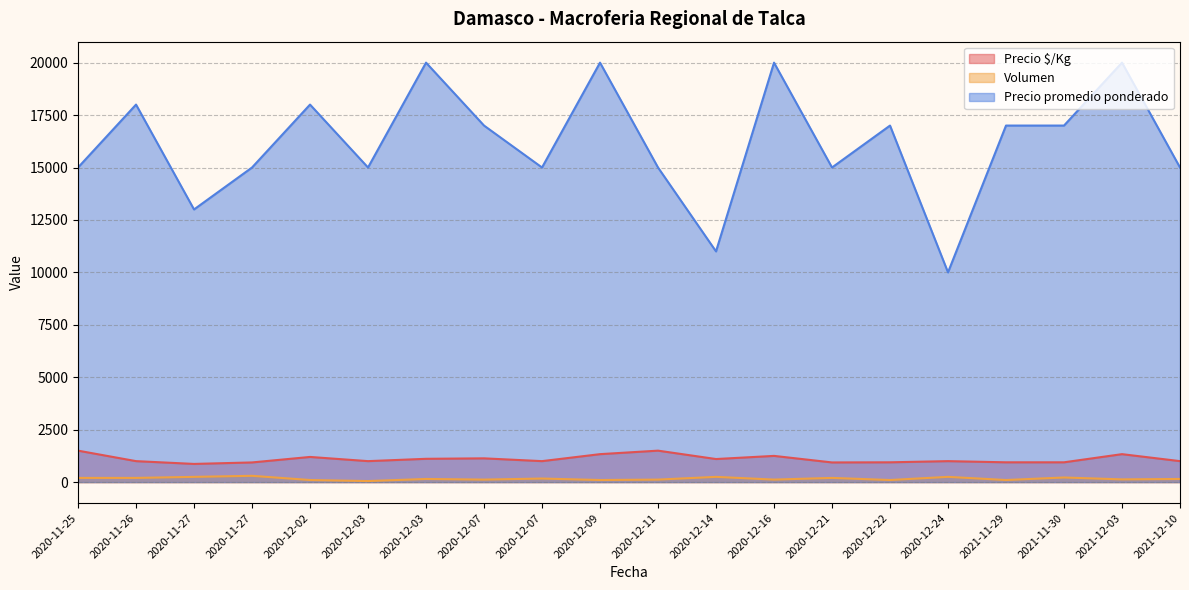

At which category does Precio $/Kg reach its first local peak?

2020-12-02